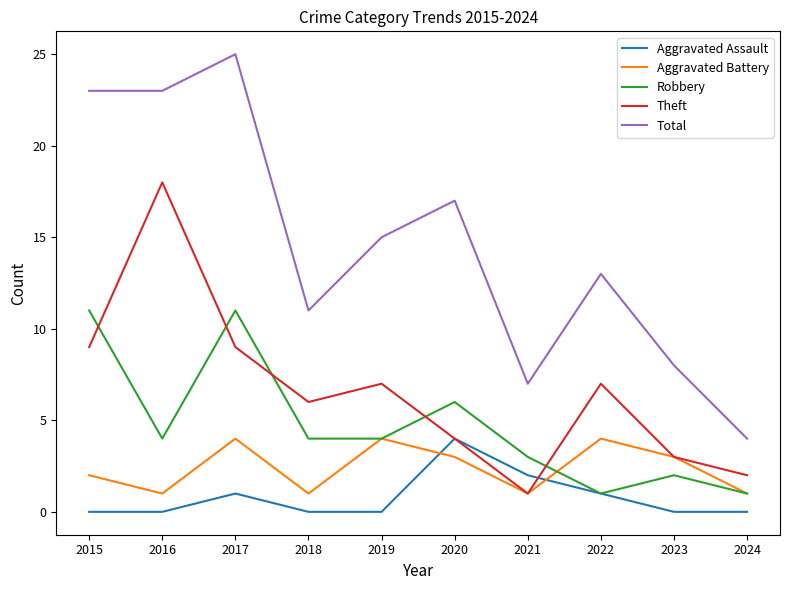

What is the difference between the highest and lowest values at 2016?

23